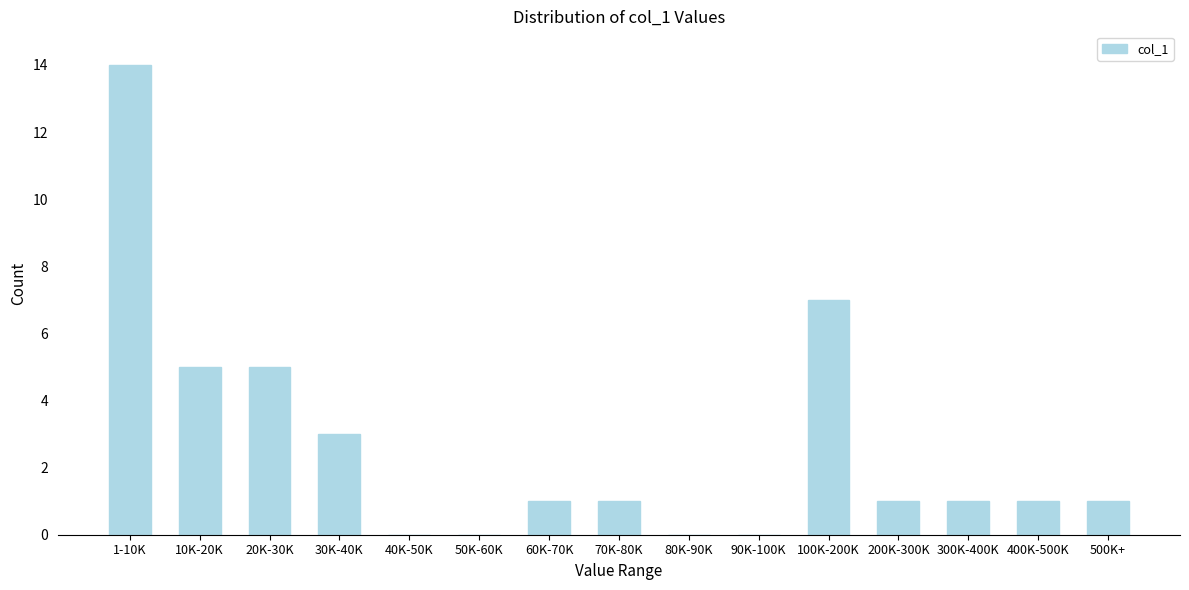

Reading right to left, transcribe all the data shown in this chart.

500K+=1	400K-500K=1	300K-400K=1	200K-300K=1	100K-200K=7	90K-100K=0	80K-90K=0	70K-80K=1	60K-70K=1	50K-60K=0	40K-50K=0	30K-40K=3	20K-30K=5	10K-20K=5	1-10K=14